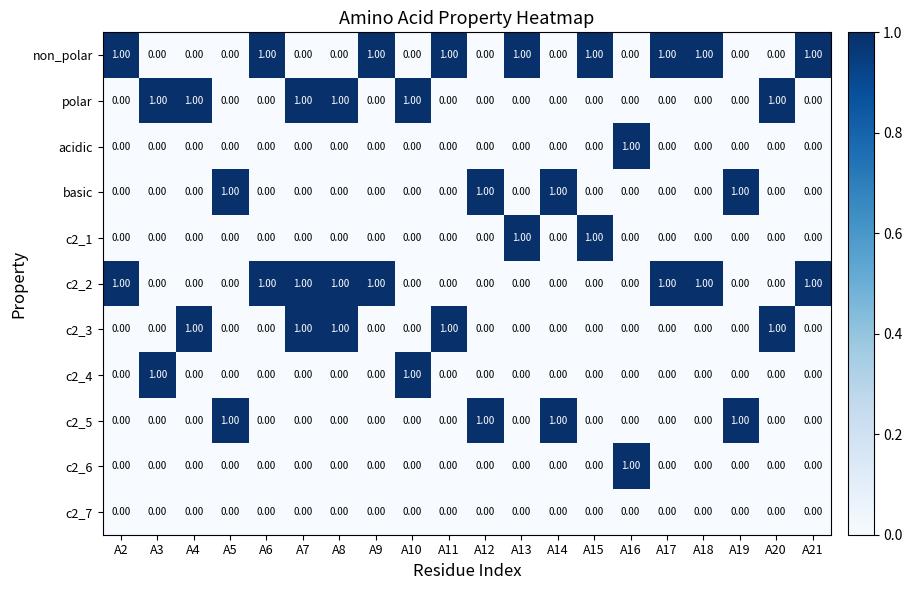

Which series has the largest total across all categories?

non_polar